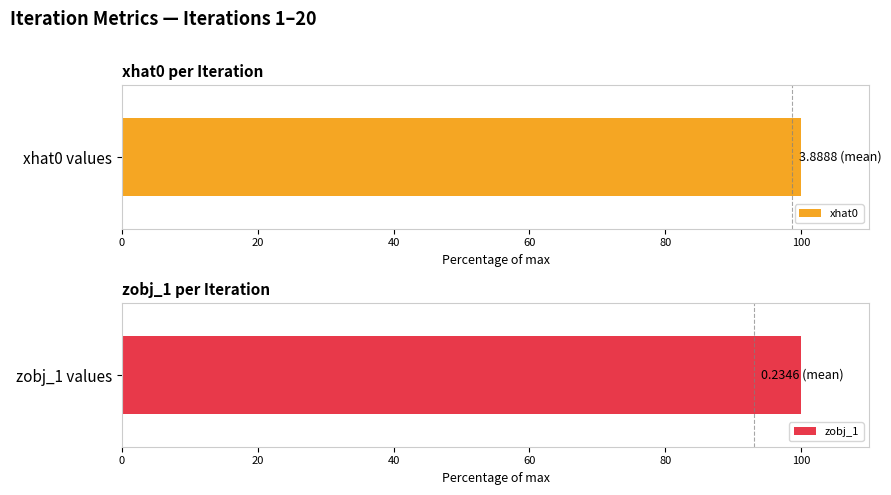

The value of xhat0 at 60 is 98.0. True or false?

True